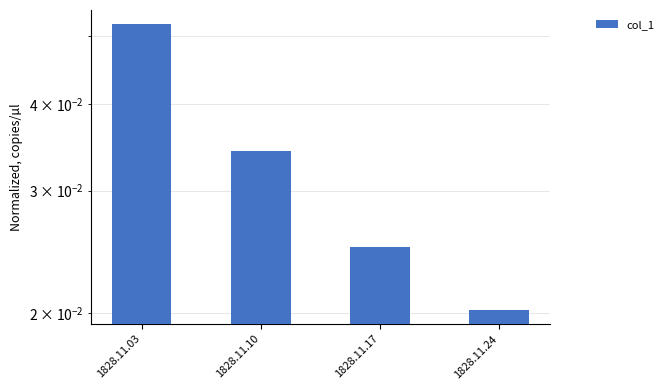

At which label is the value closest to 0?

1828.11.24